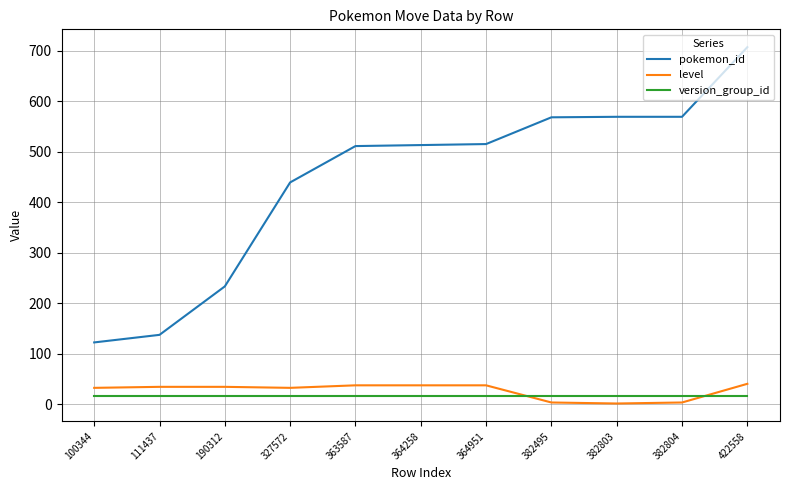

What is the lowest value of the pokemon_id series?

122